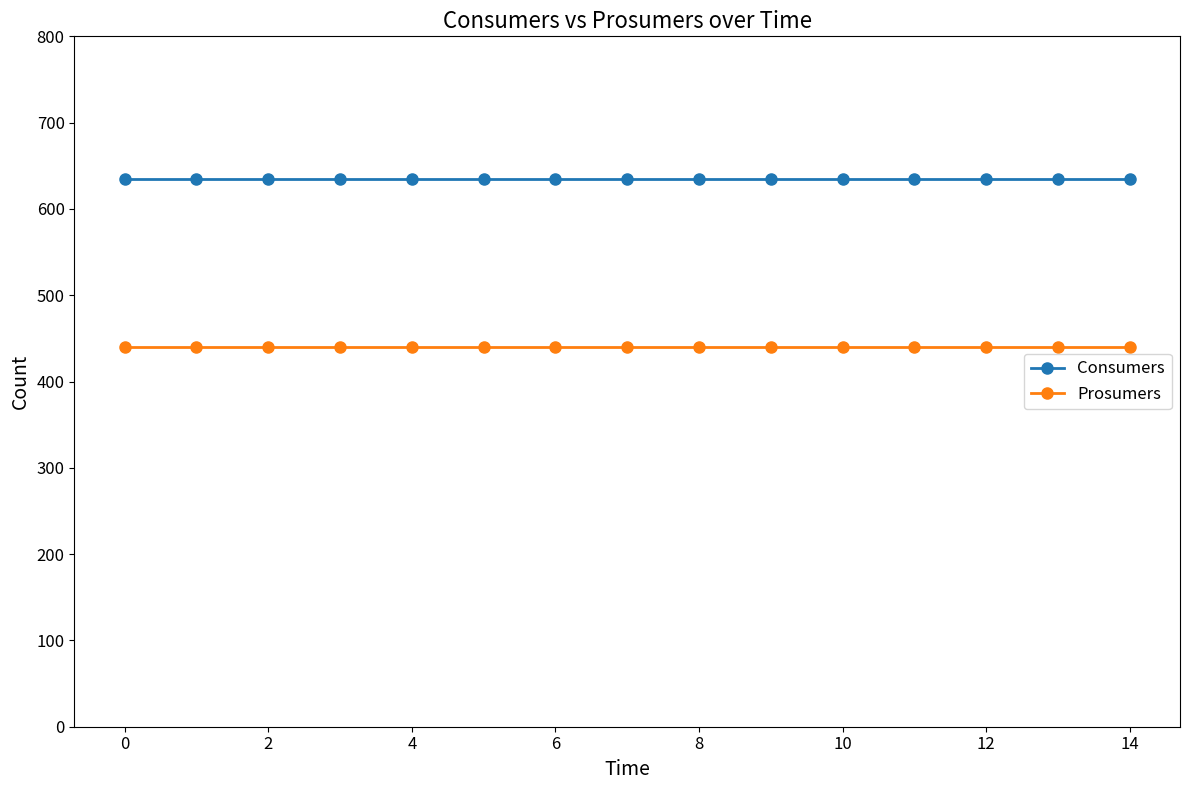

What is the lowest value of the Prosumers series?

440